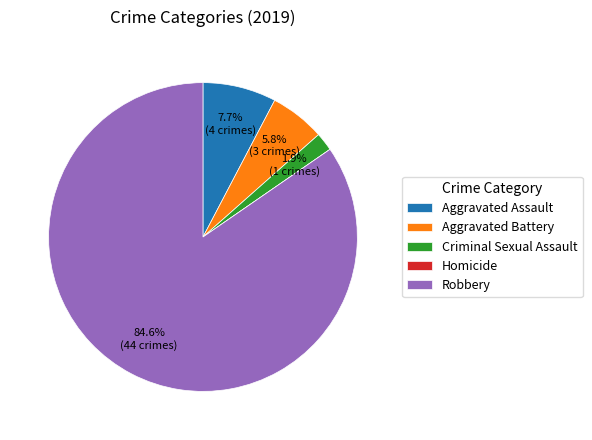

Which slice is the largest?

Robbery